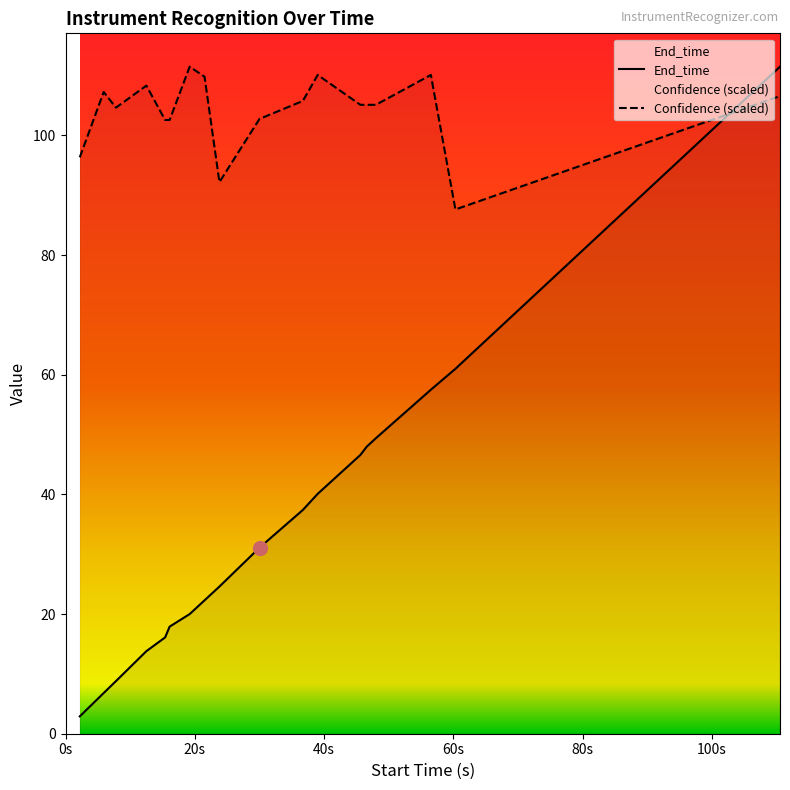

What is the label of the 13th point from the left?

45.6